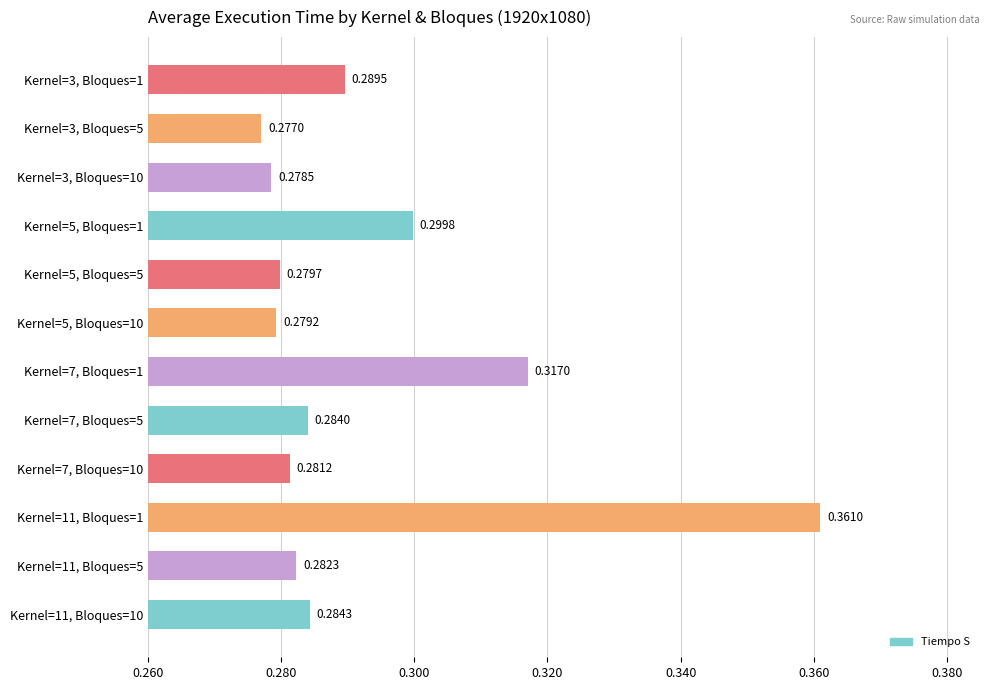

List the labels in order of value, largest first.

Kernel=11, Bloques=1, Kernel=7, Bloques=1, Kernel=5, Bloques=1, Kernel=3, Bloques=1, Kernel=11, Bloques=10, Kernel=7, Bloques=5, Kernel=11, Bloques=5, Kernel=7, Bloques=10, Kernel=5, Bloques=5, Kernel=5, Bloques=10, Kernel=3, Bloques=10, Kernel=3, Bloques=5